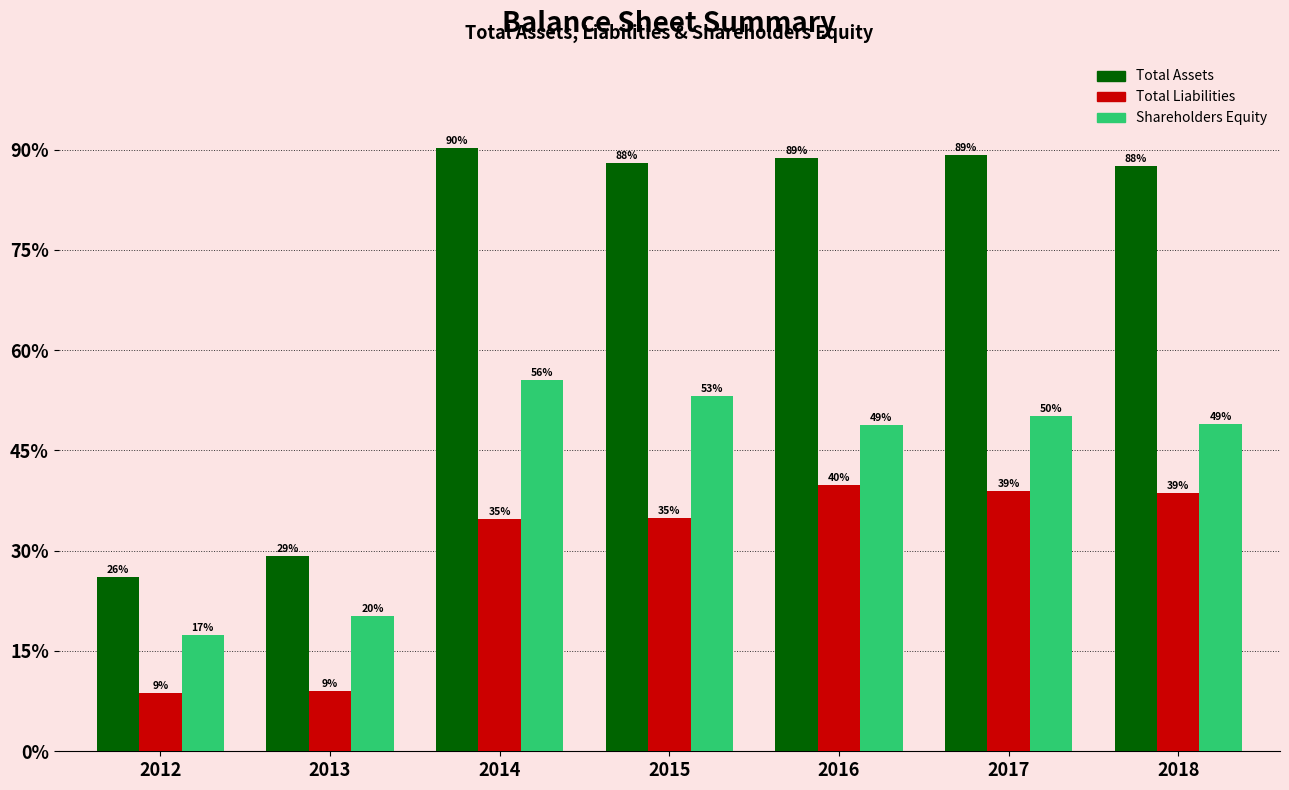

What are all the series names shown in the legend?

Total Assets, Total Liabilities, Shareholders Equity